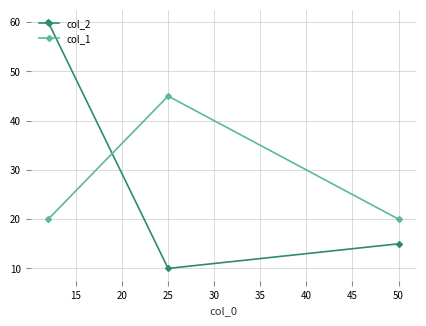

Which series has the largest range (max minus min)?

col_2